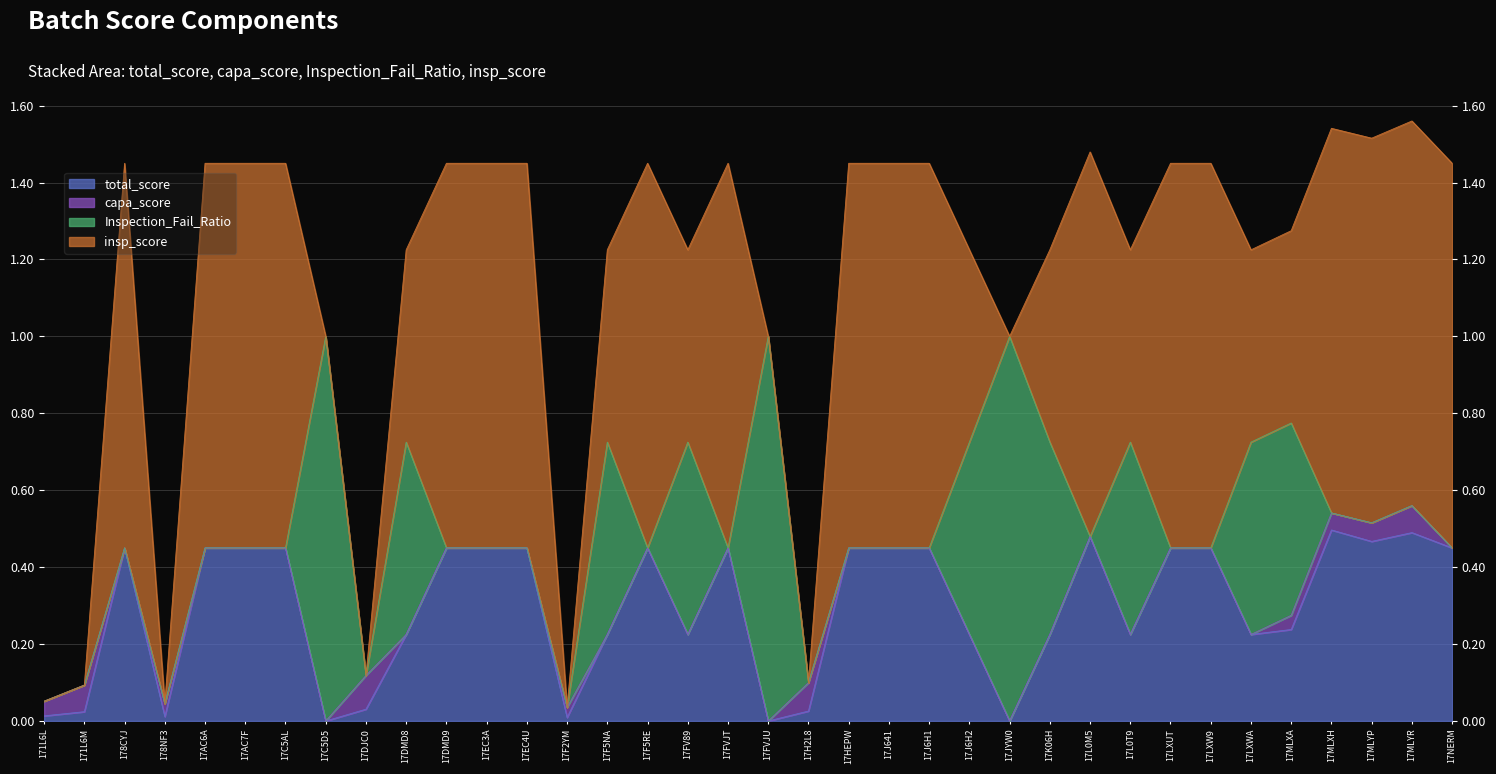

Which has a higher value, 17AC6A or 17LXUT?

17AC6A